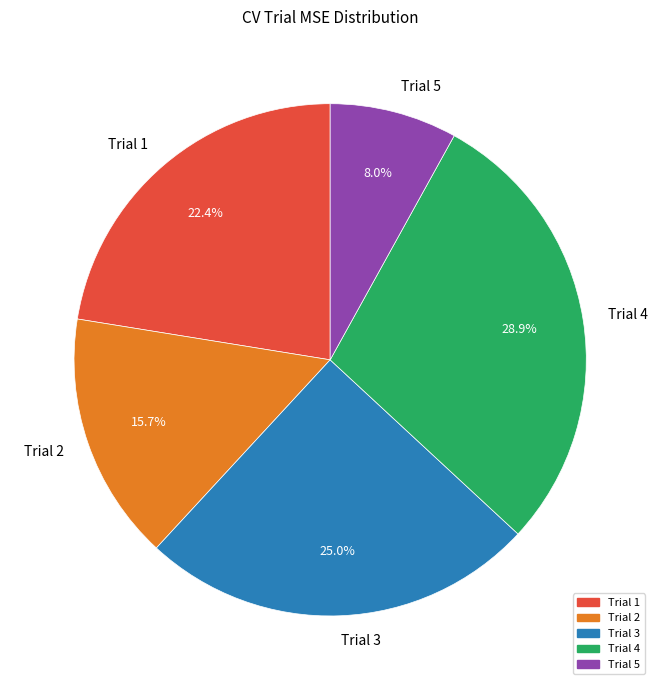

The Trial 1 slice represents 11% of the pie. True or false?

False